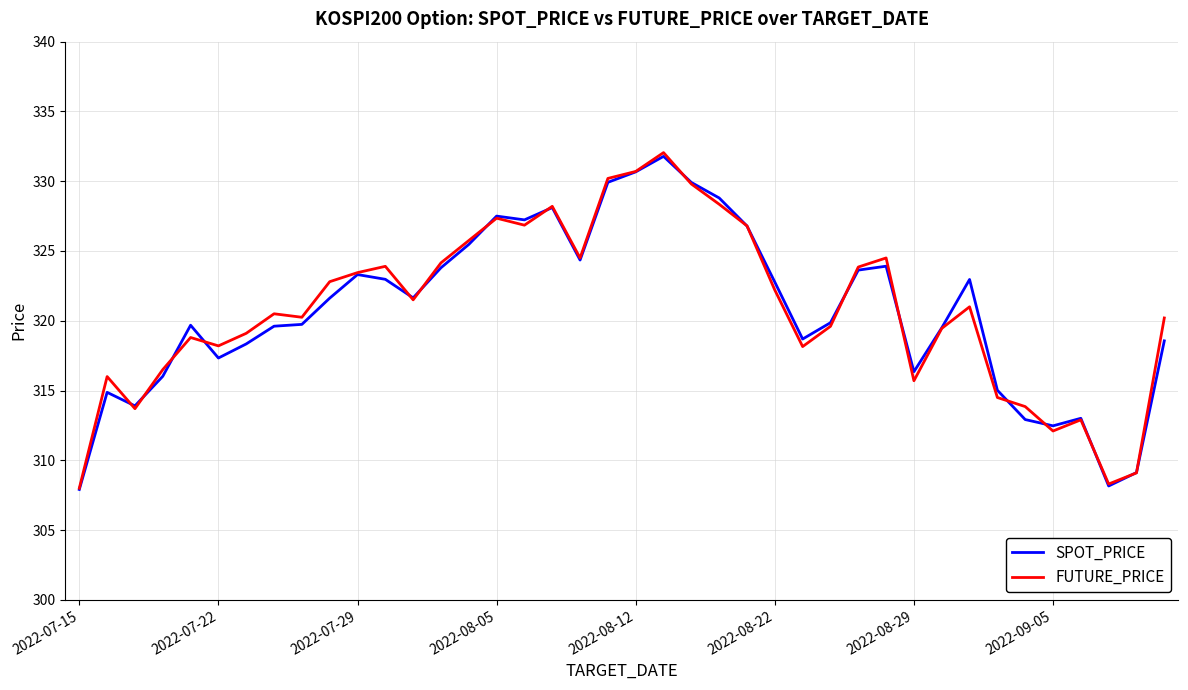

What is the maximum value for SPOT_PRICE?

331.8